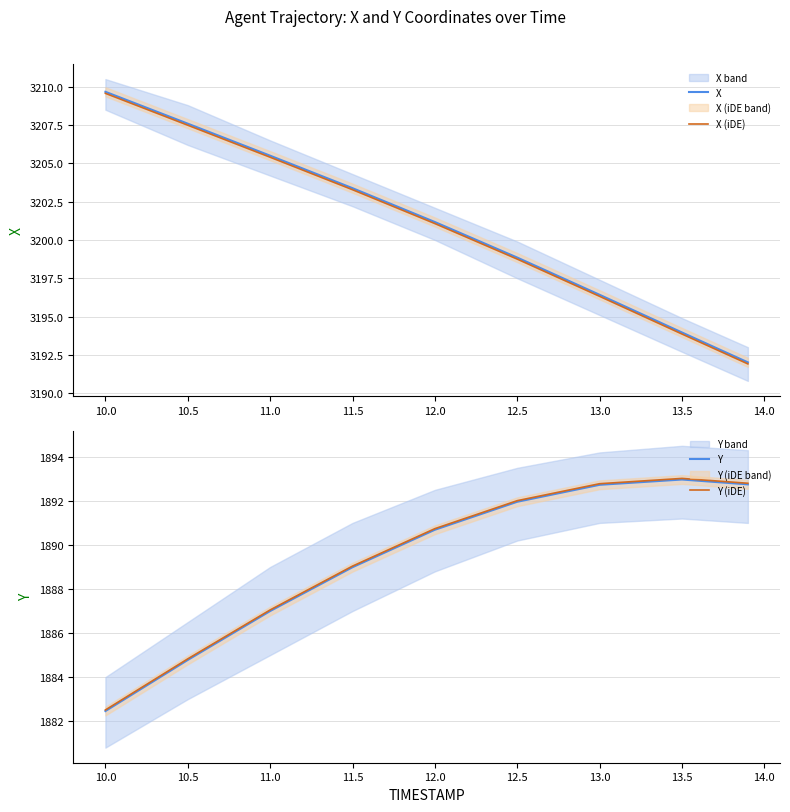

How many data points does each series have?

9